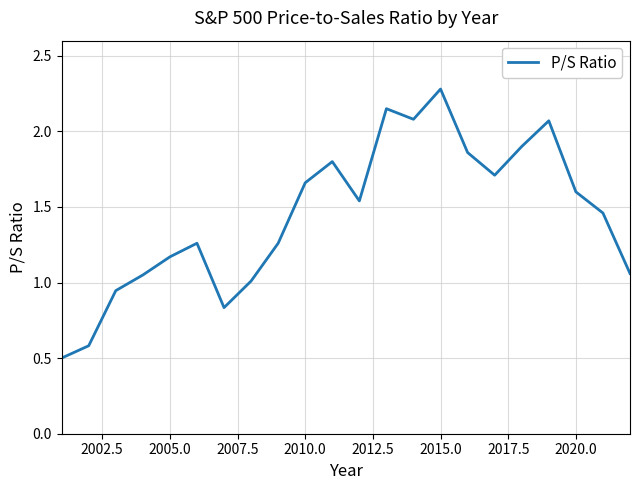

What is the difference between the maximum and minimum values?

1.8